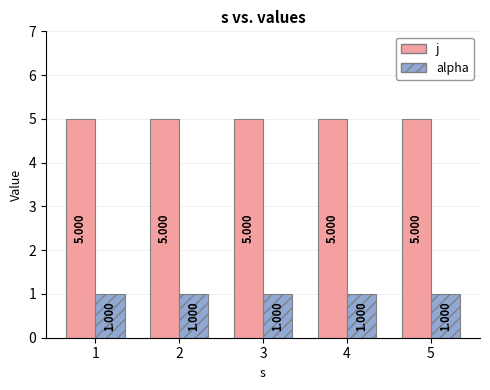

The j series shows 5 at 5. True or false?

True